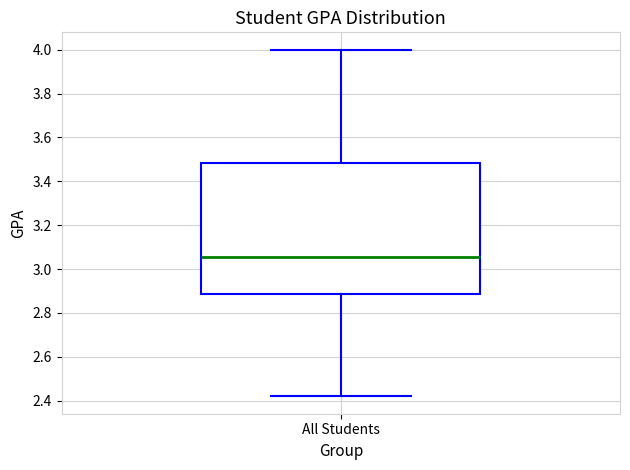

Transcribe this box plot: give where the median line is, the range the box spans, and where the two whiskers end, as read against the y-axis. The values are not printed on the chart, so give them approximately, as read against the axis.

median 3.06, box 2.88 to 3.48, whiskers 2.42 to 4.00